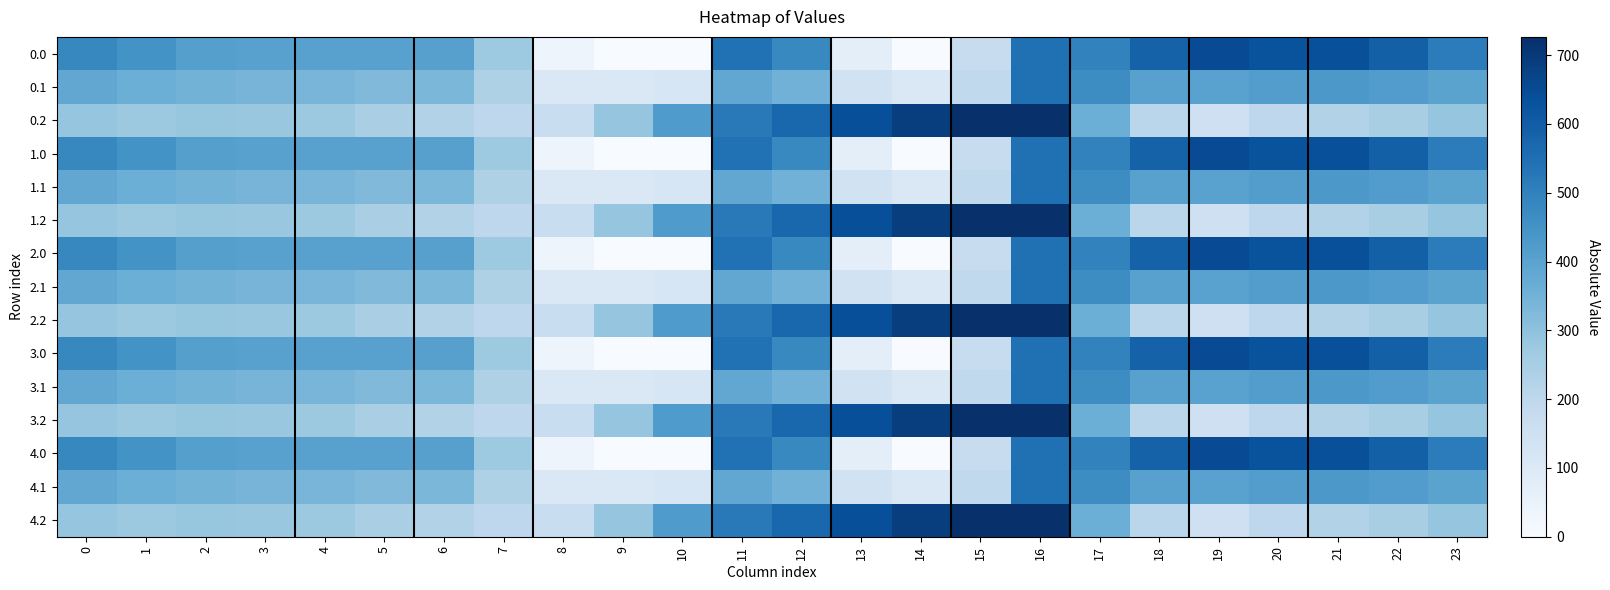

What is the spread (max minus min) of values at 4?

130.5